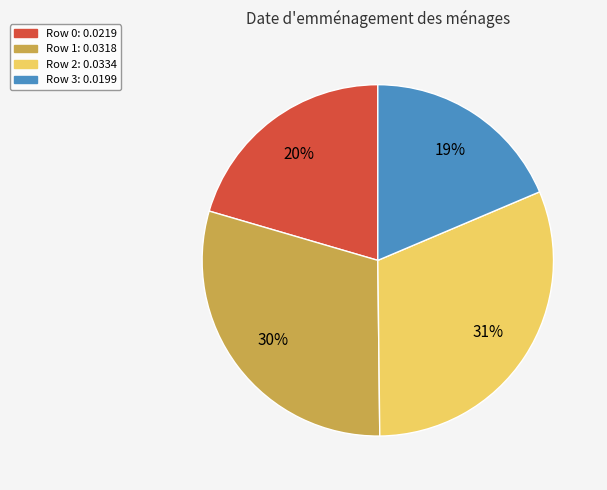

Does any single category account for the majority?

No